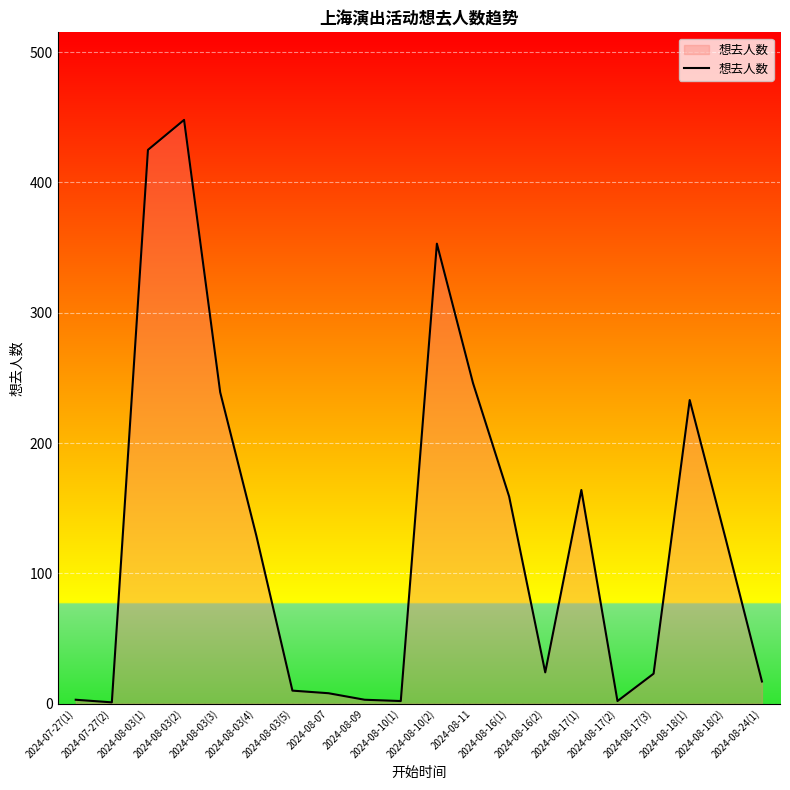

What is the maximum value shown in the chart?

448